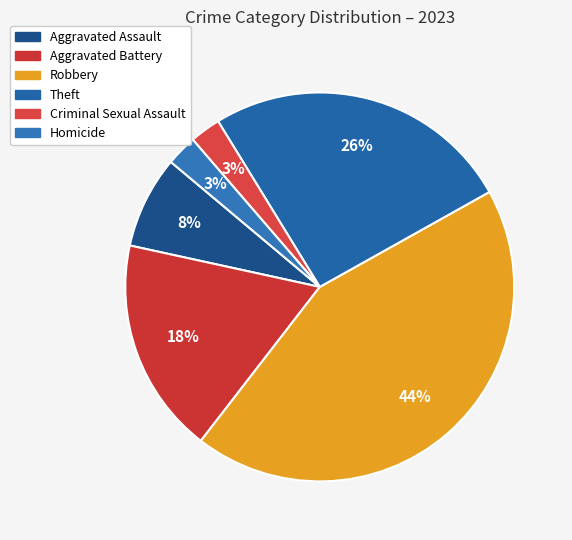

Count the number of slices in the pie.

6